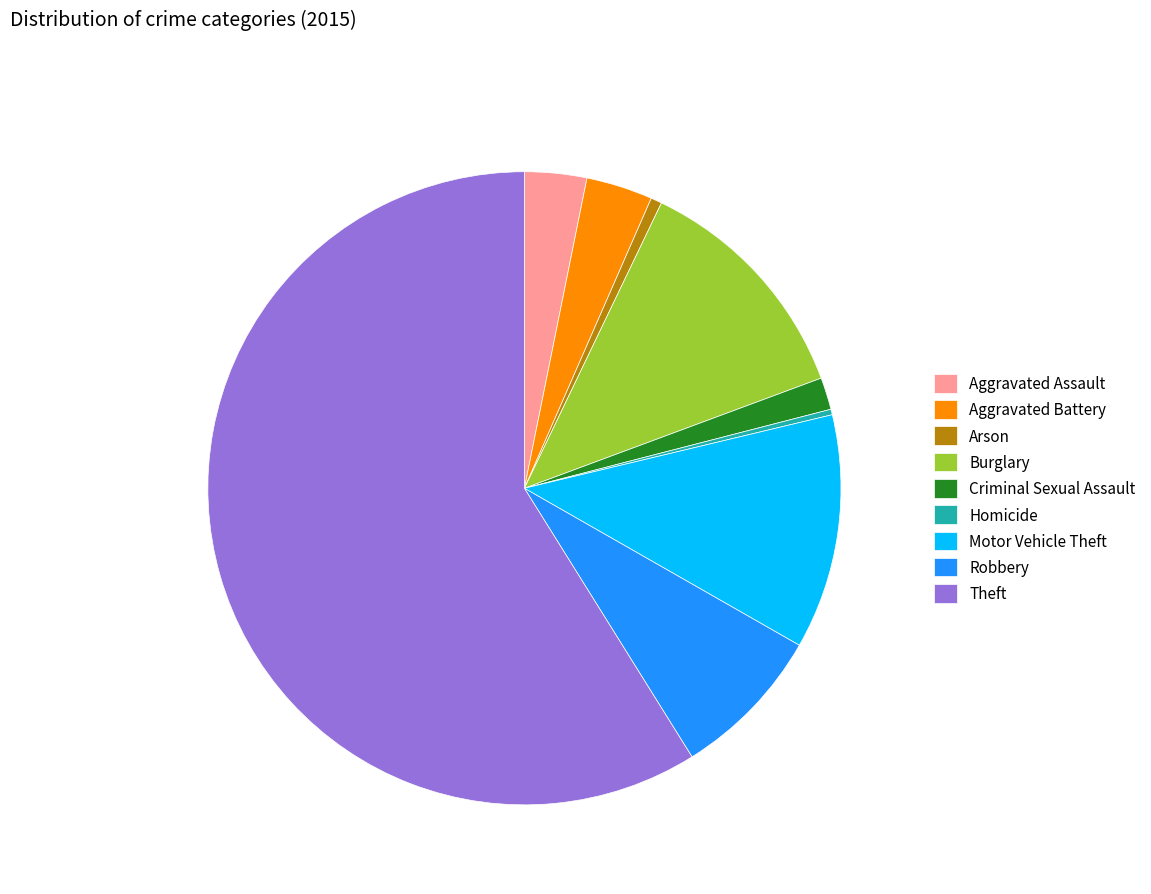

What is the largest slice in the pie chart?

Theft